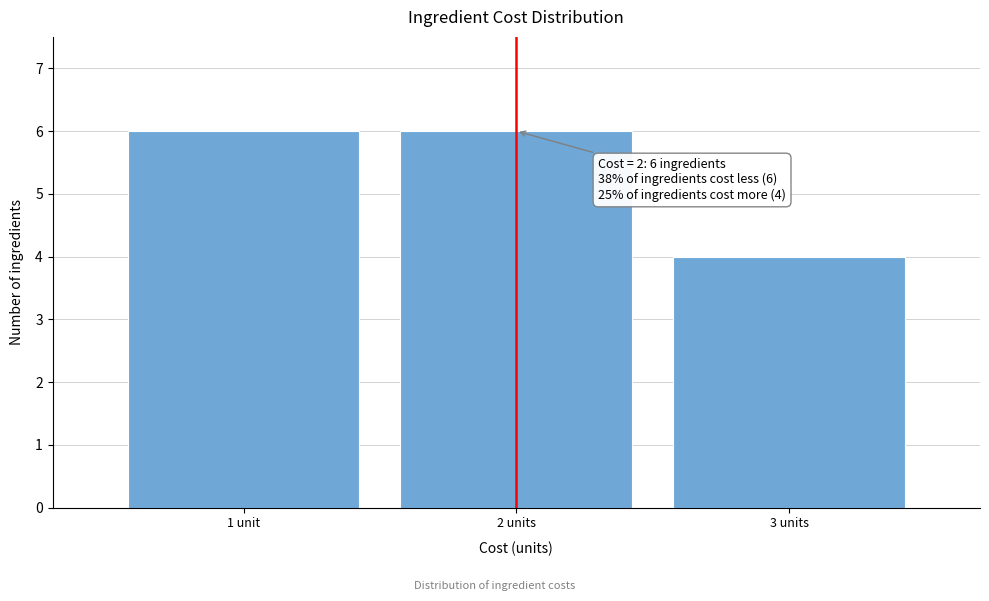

Reading right to left, extract all data points from this chart.

4	6	6